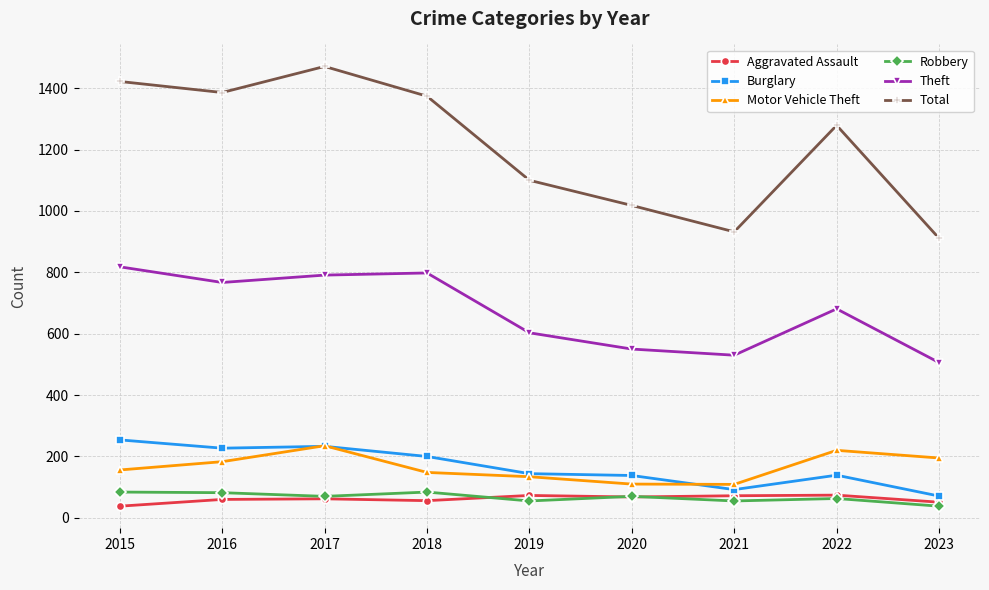

In Total, how many points are higher than both neighbors (excluding endpoints)?

2